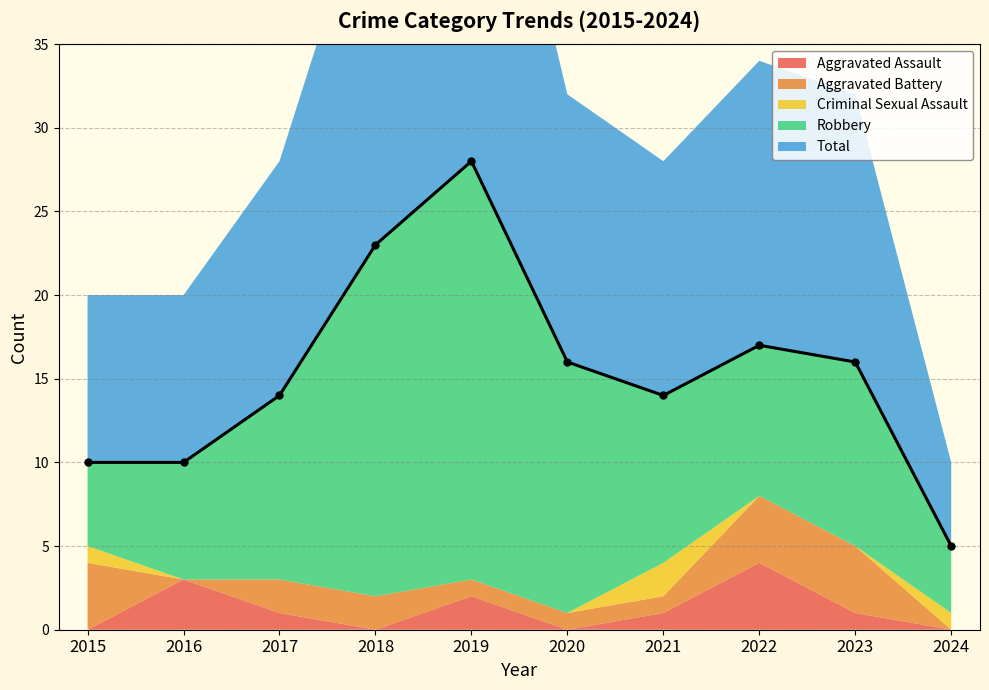

Read the Total value at 2024.

5